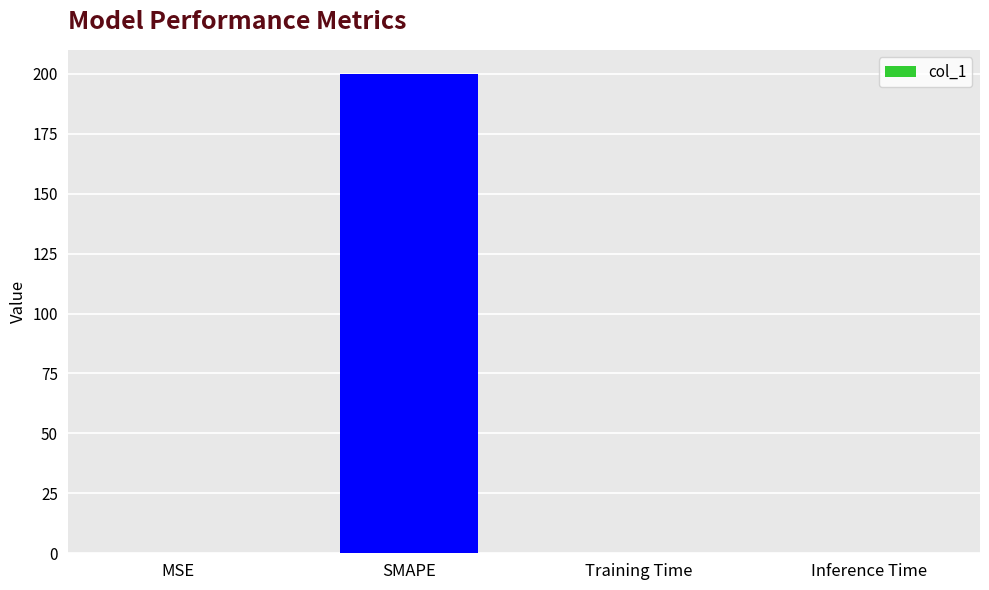

What is the average value?

50.0